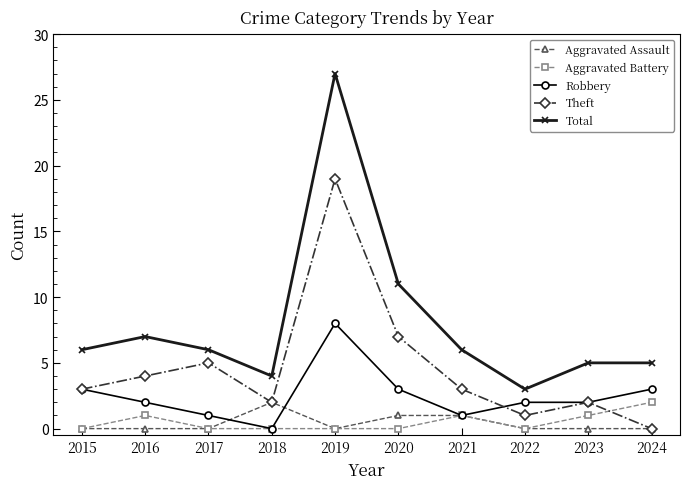

Where is Total nearest to the value 15?

2020